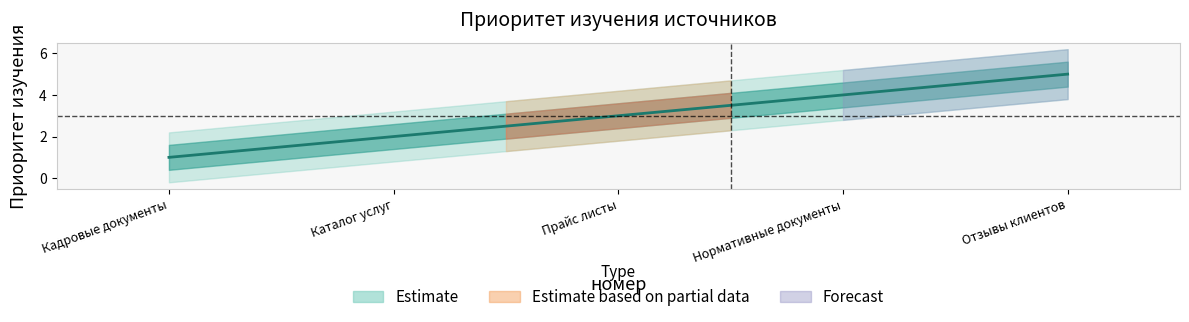

How many data points are above 3?

2